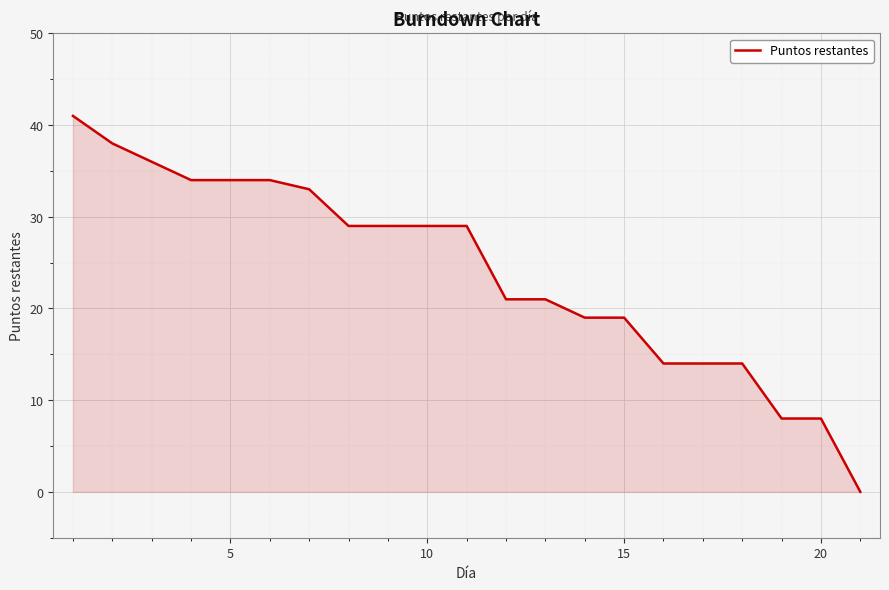

What is the difference between the maximum and minimum values?

41